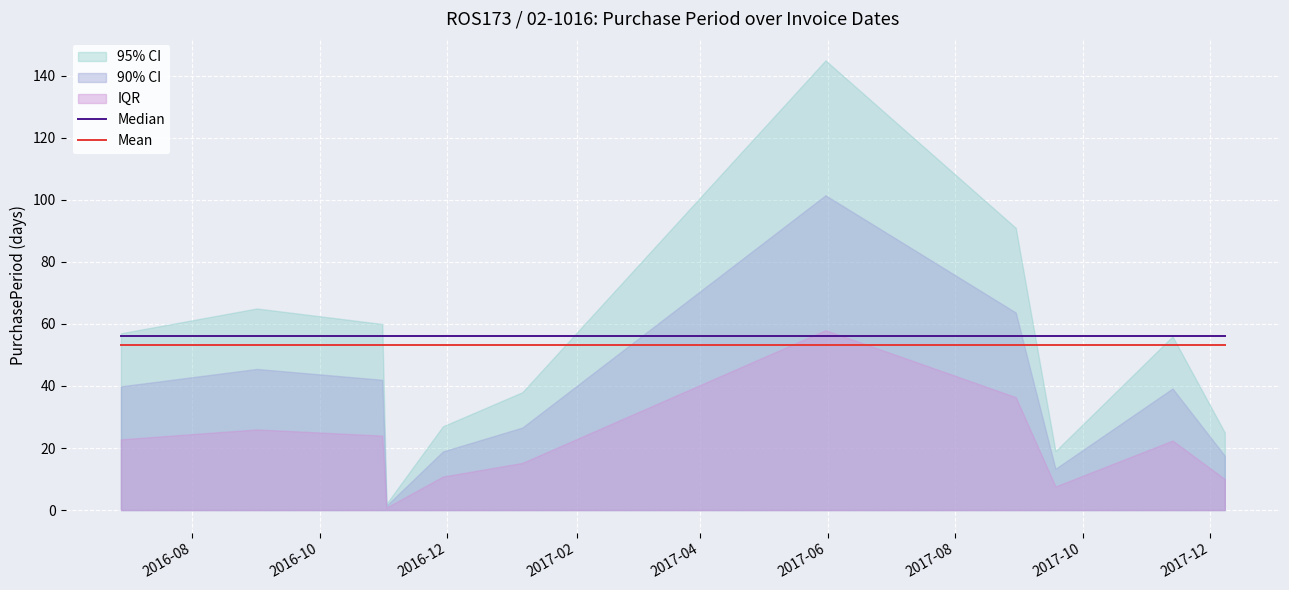

True or false: Median has a value of 91.2 at 2017-10.

False